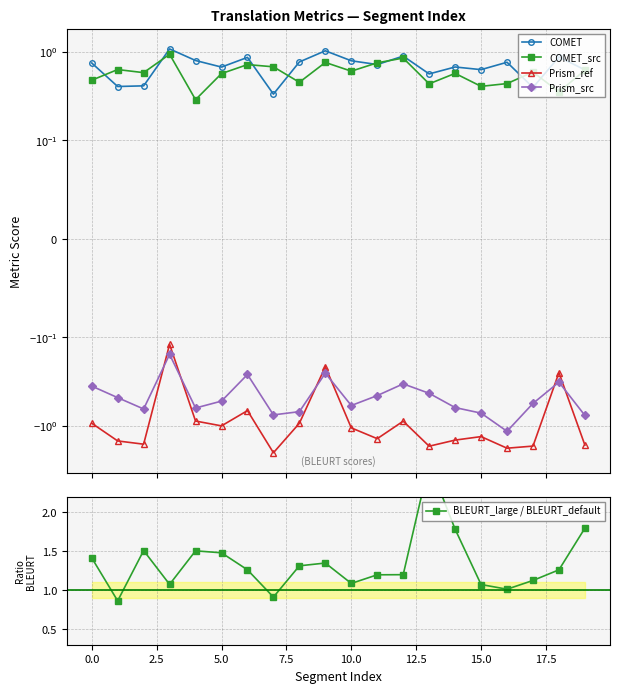

True or false: Prism_ref and BLEURT_large / BLEURT_default cross at least once.

False